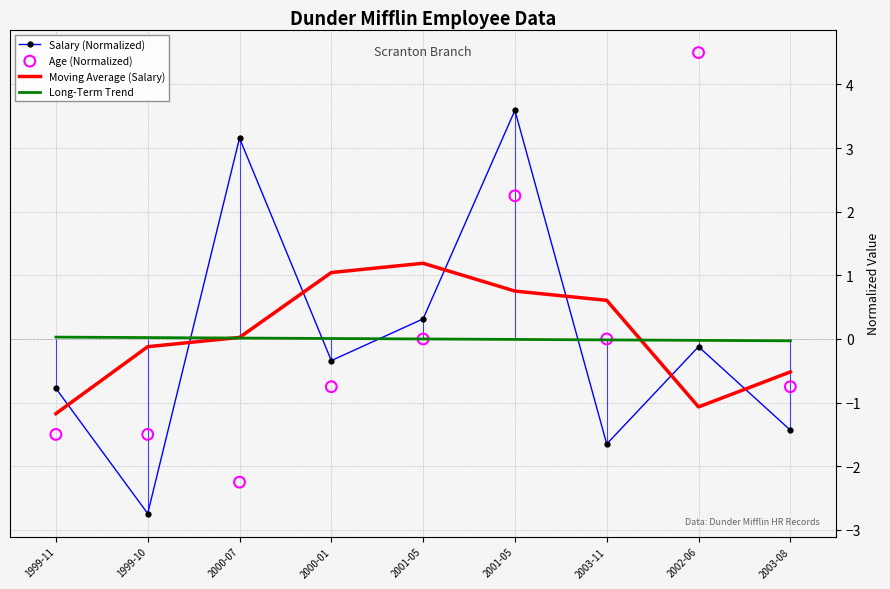

What are all the series names shown in the legend?

Salary (Normalized), Moving Average (Salary), Long-Term Trend, Age (Normalized)